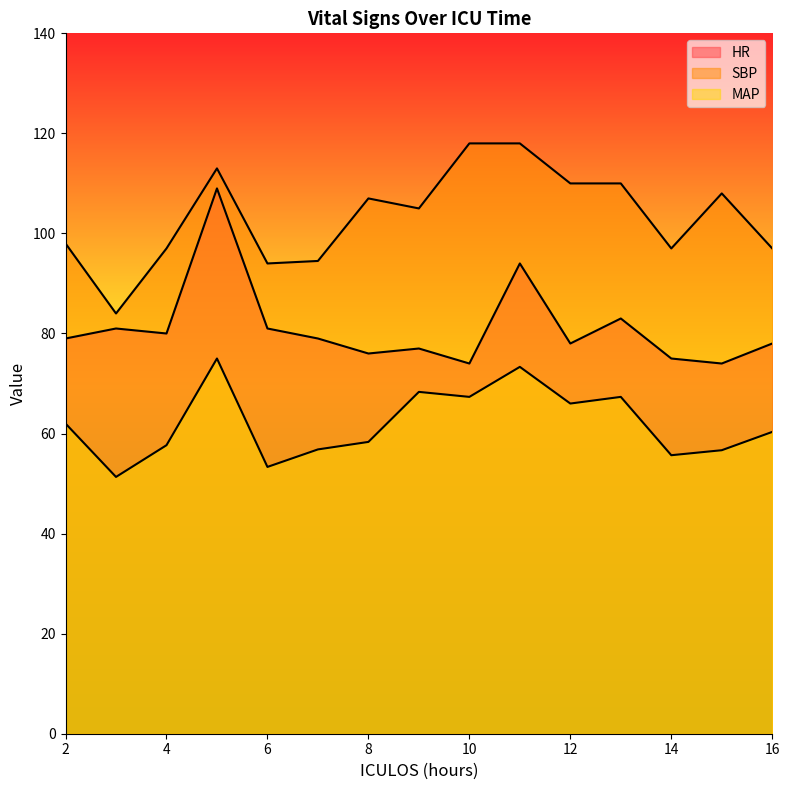

What is the sum of the HR values at 4 and 9?

157.0